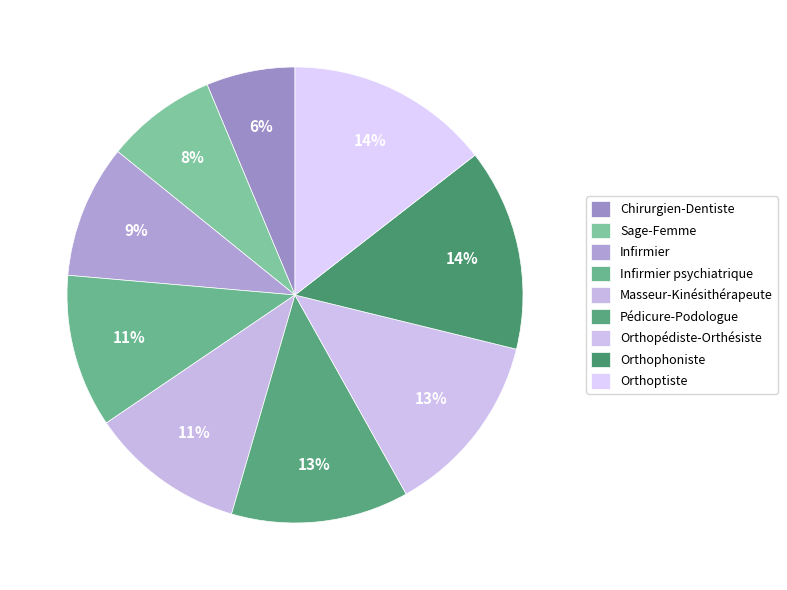

To the nearest percent, what percentage of the pie is Chirurgien-Dentiste?

6%